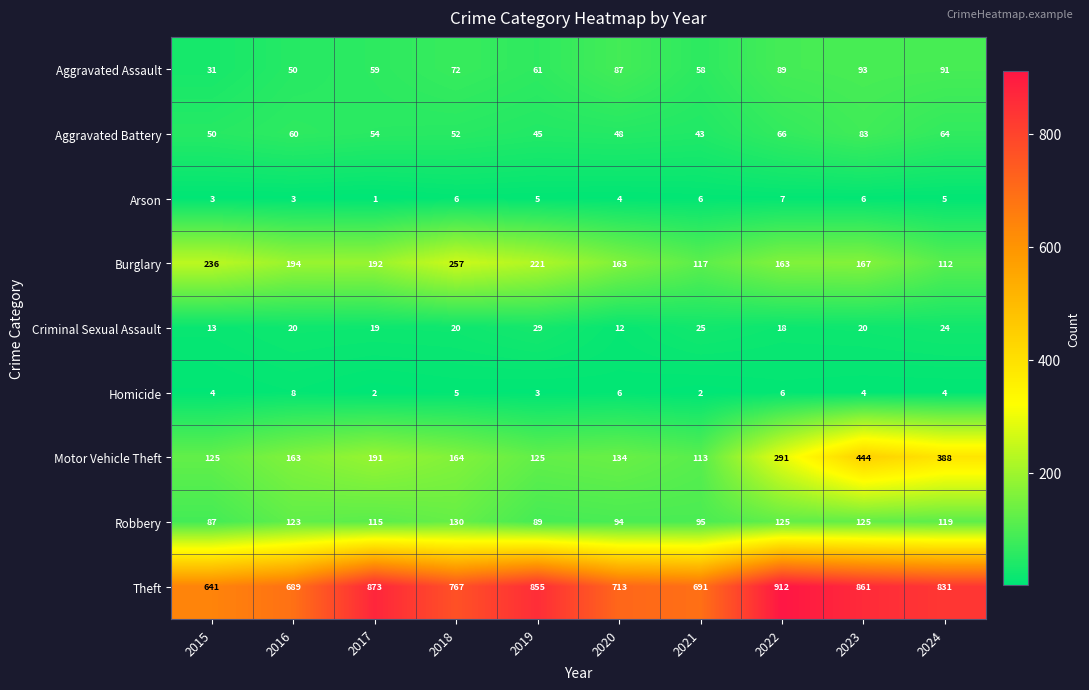

What is the sum of the Aggravated Assault values at 2018 and 2023?

165